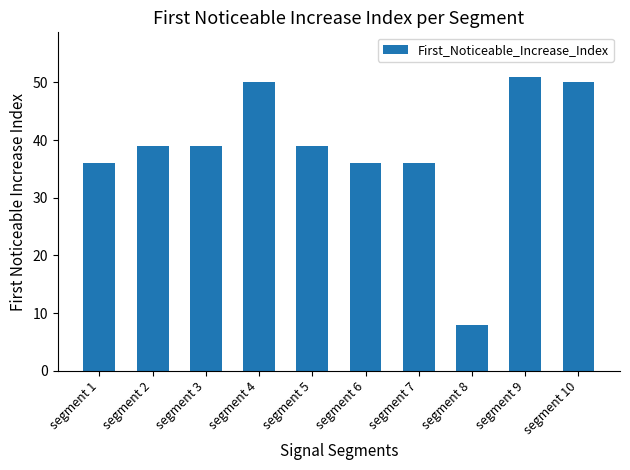

What is the approximate value at segment 6, to the nearest 10?

40